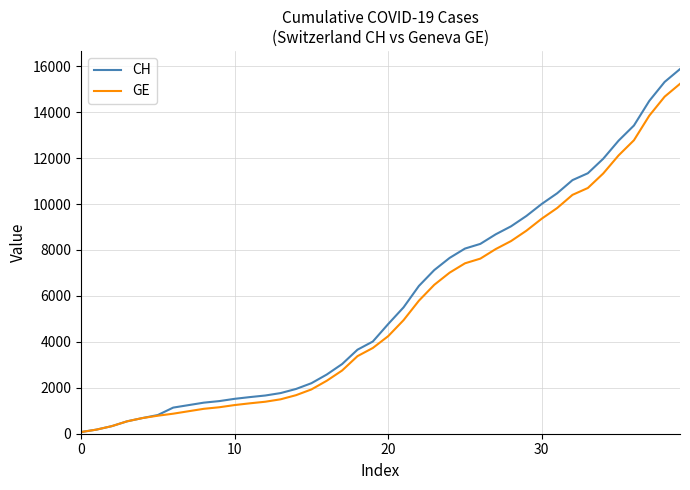

What is the highest value of the CH series?

15875